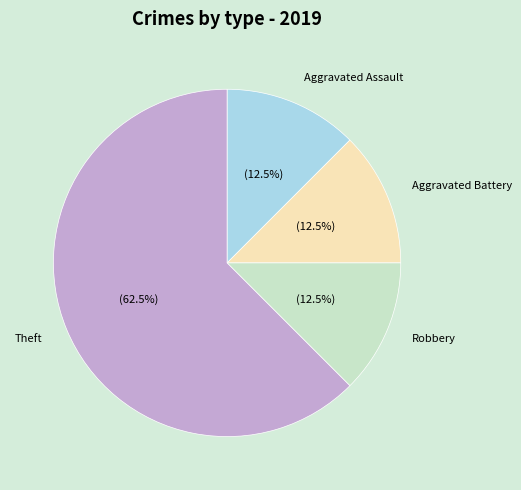

What is the majority slice?

Theft